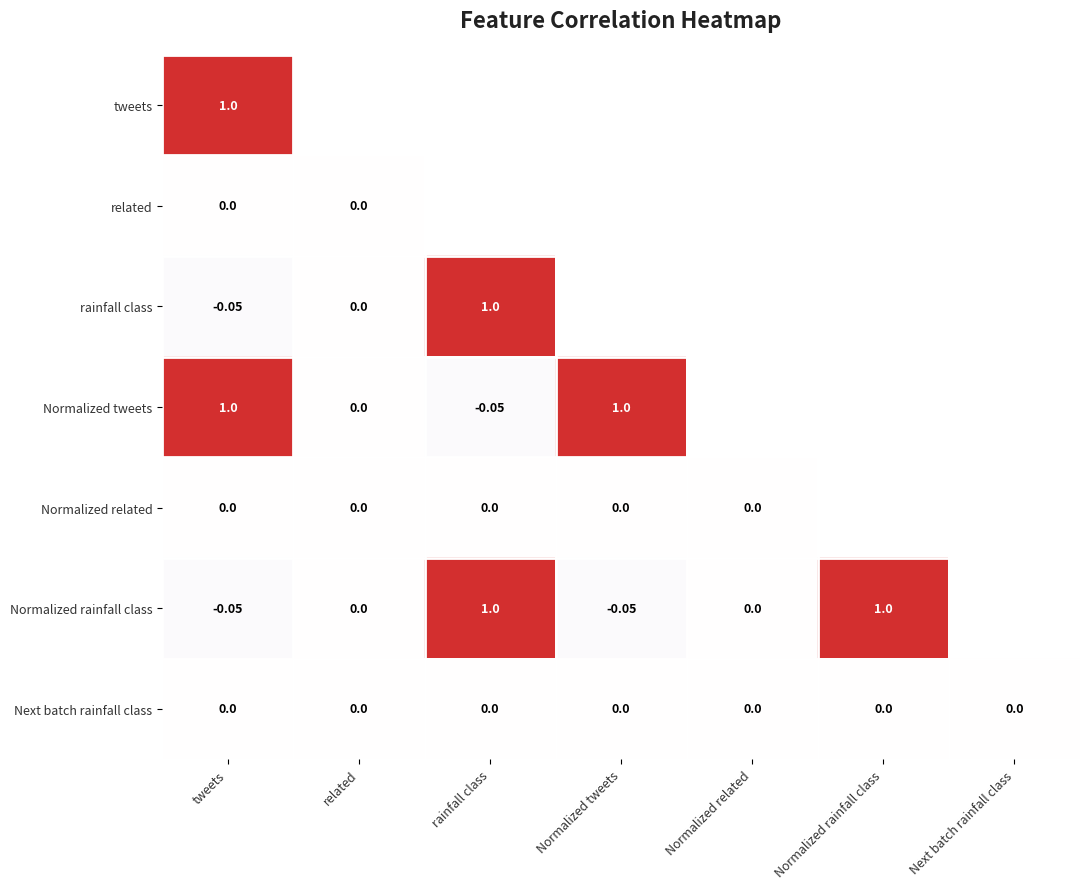

What value does the rainfall class series have at rainfall class?

1.0